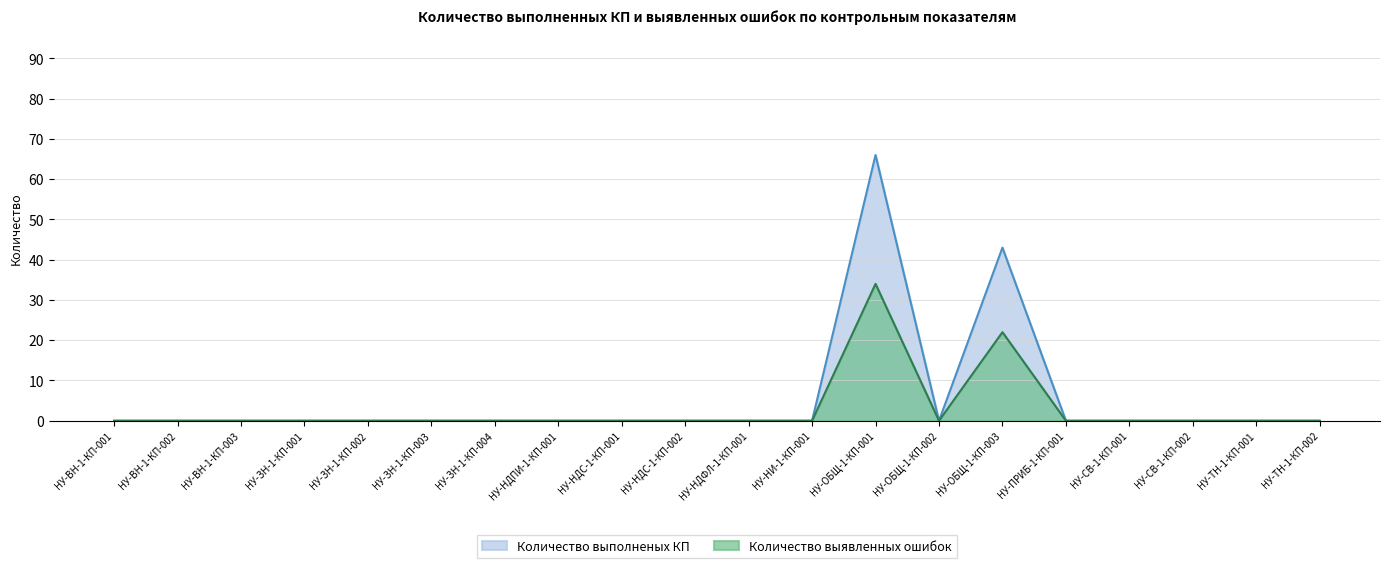

Which series changed the most between НУ-ВН-1-КП-002 and НУ-ОБЩ-1-КП-002?

Количество выполненых КП